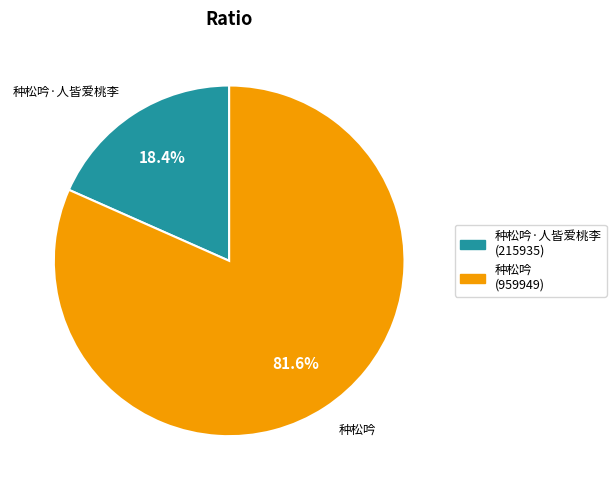

Does any single category account for the majority?

Yes